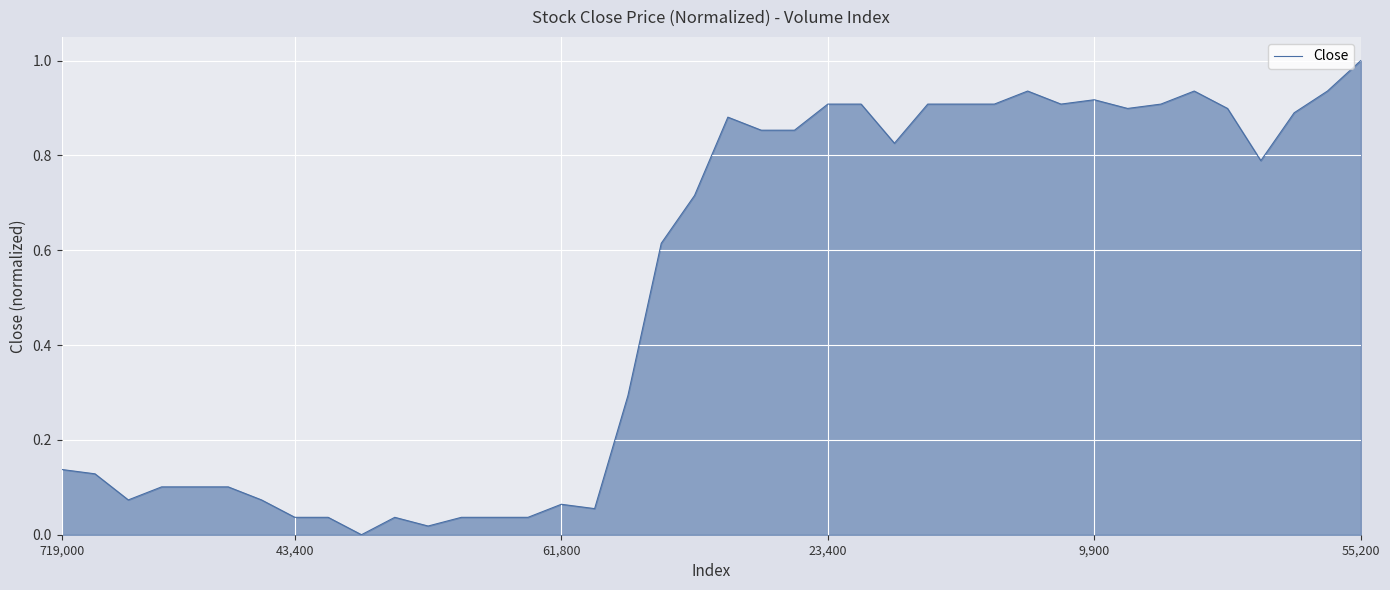

What is the greatest value displayed?

1.0